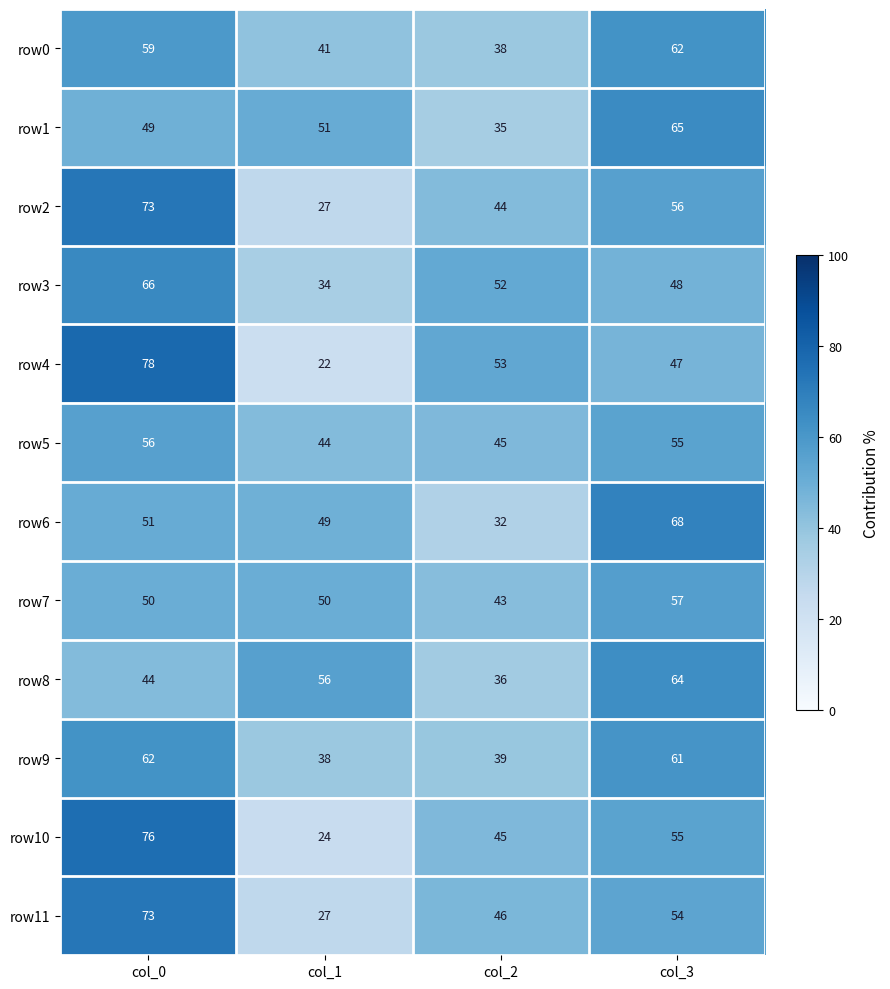

At how many categories does at least one series exceed 27?

4